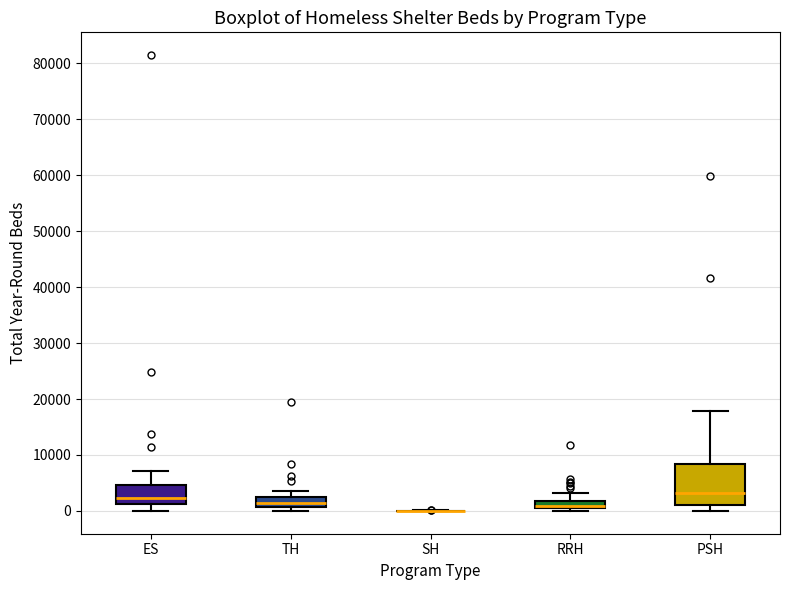

Comparing the boxes themselves (not the whiskers), which one is the tallest?

PSH